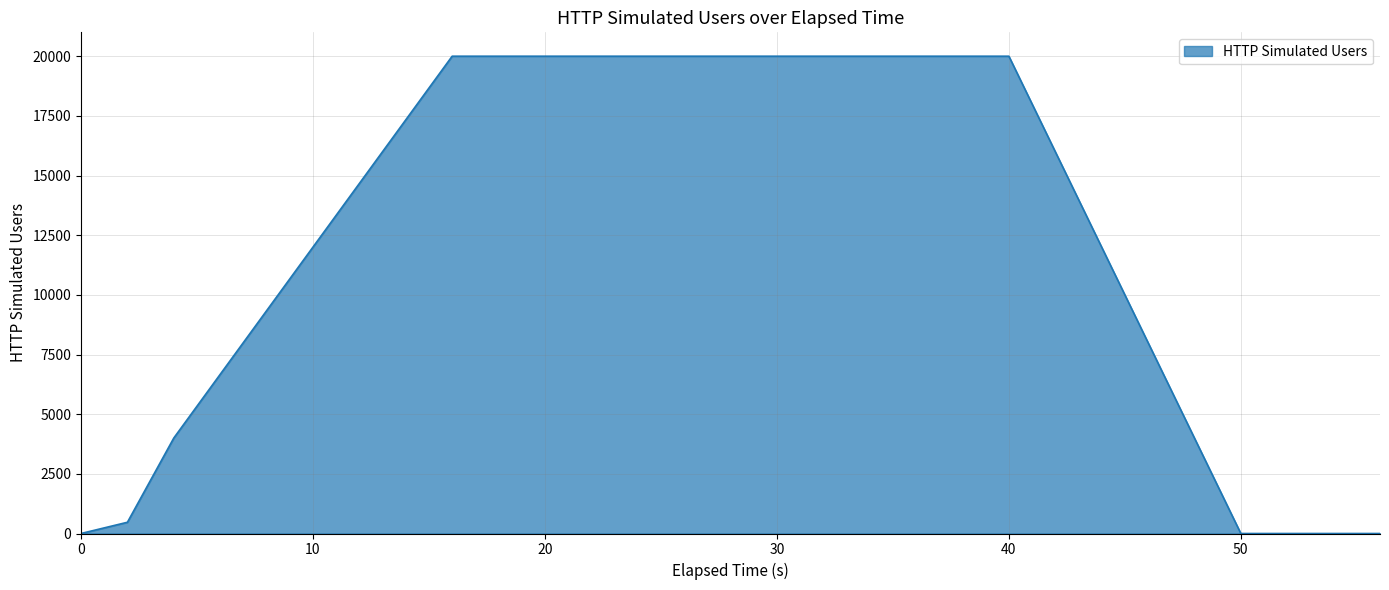

What is the difference between the second highest and minimum values?

20000